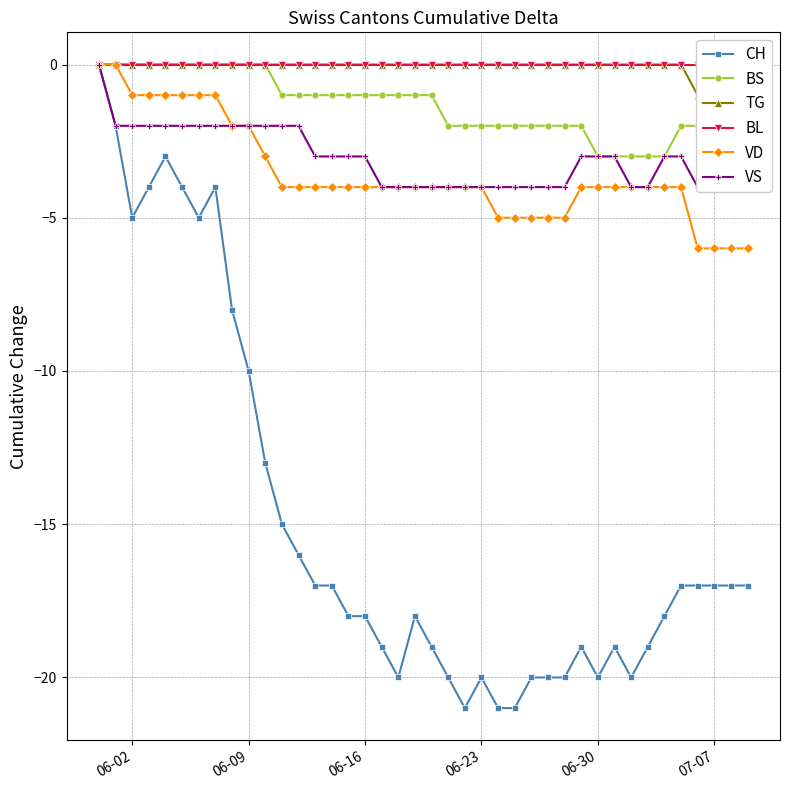

What is the lowest value of the BS series?

-3